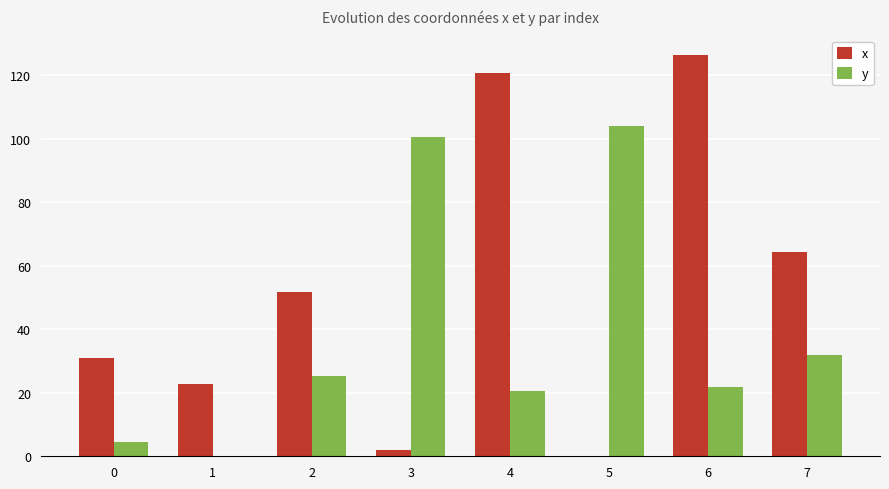

The x series shows 59.6 at 6. True or false?

False